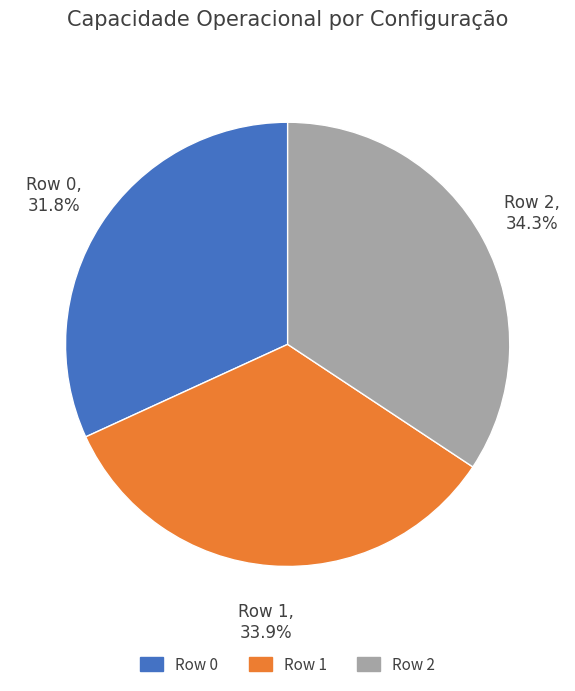

What portion of the pie excludes Row 2?

65.7%